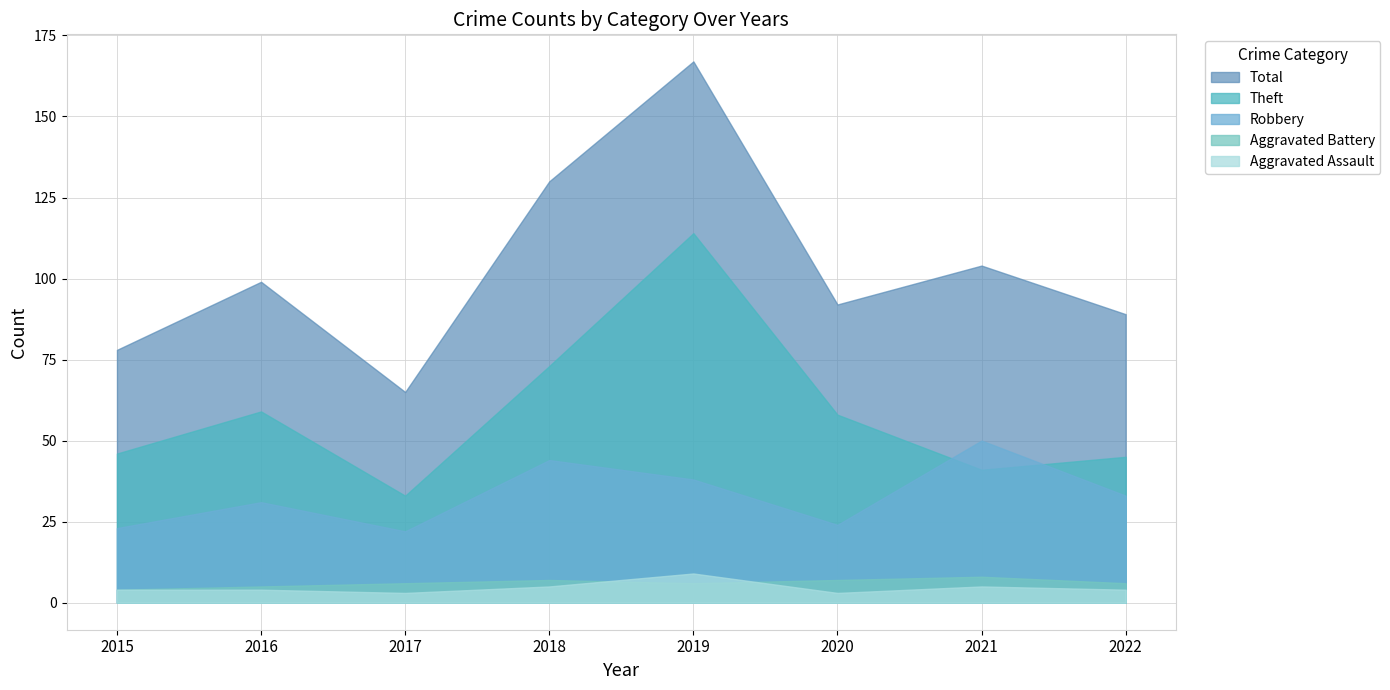

At which category does the chart reach its minimum across all series?

2017